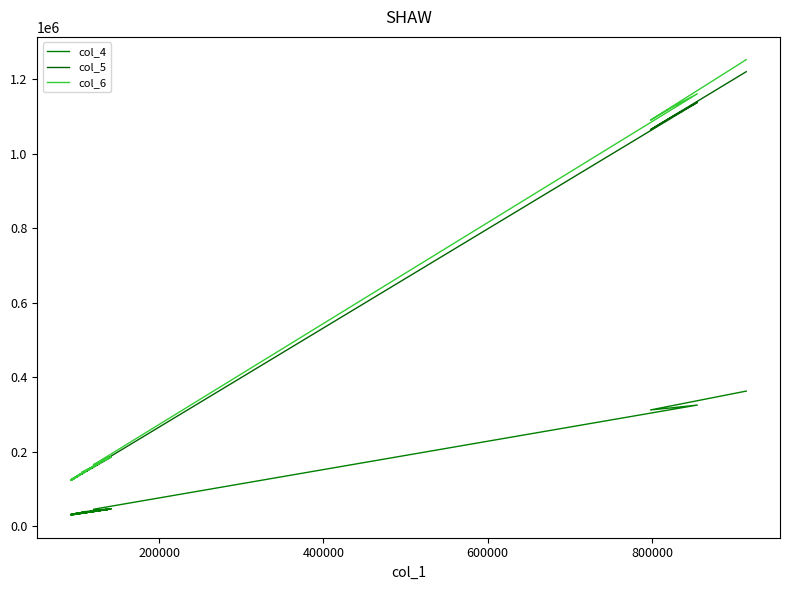

In col_6, how many points are higher than both neighbors (excluding endpoints)?

6